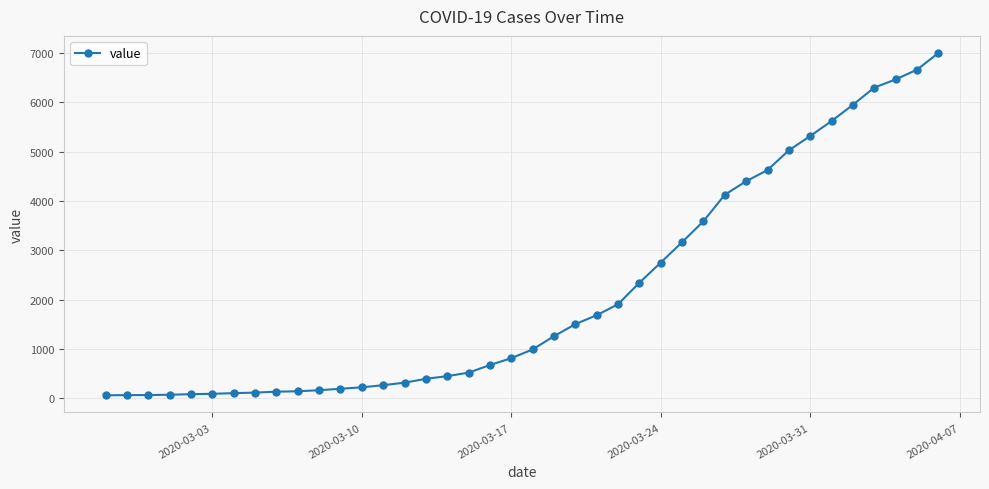

What is the maximum value shown in the chart?

6995